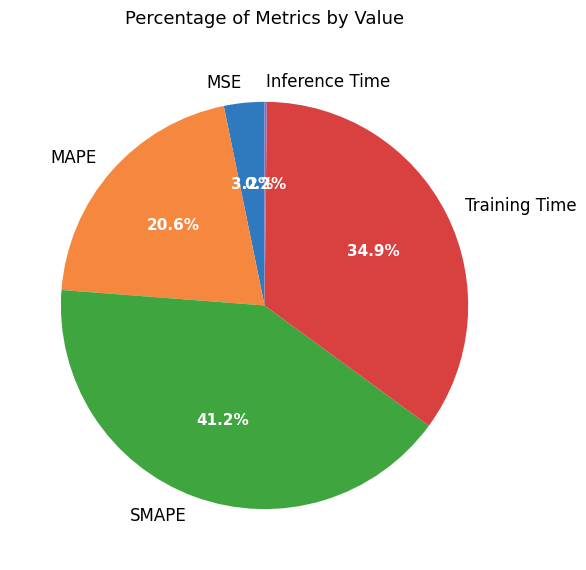

Combined, what portion of the pie is Training Time and MSE?

38.1%